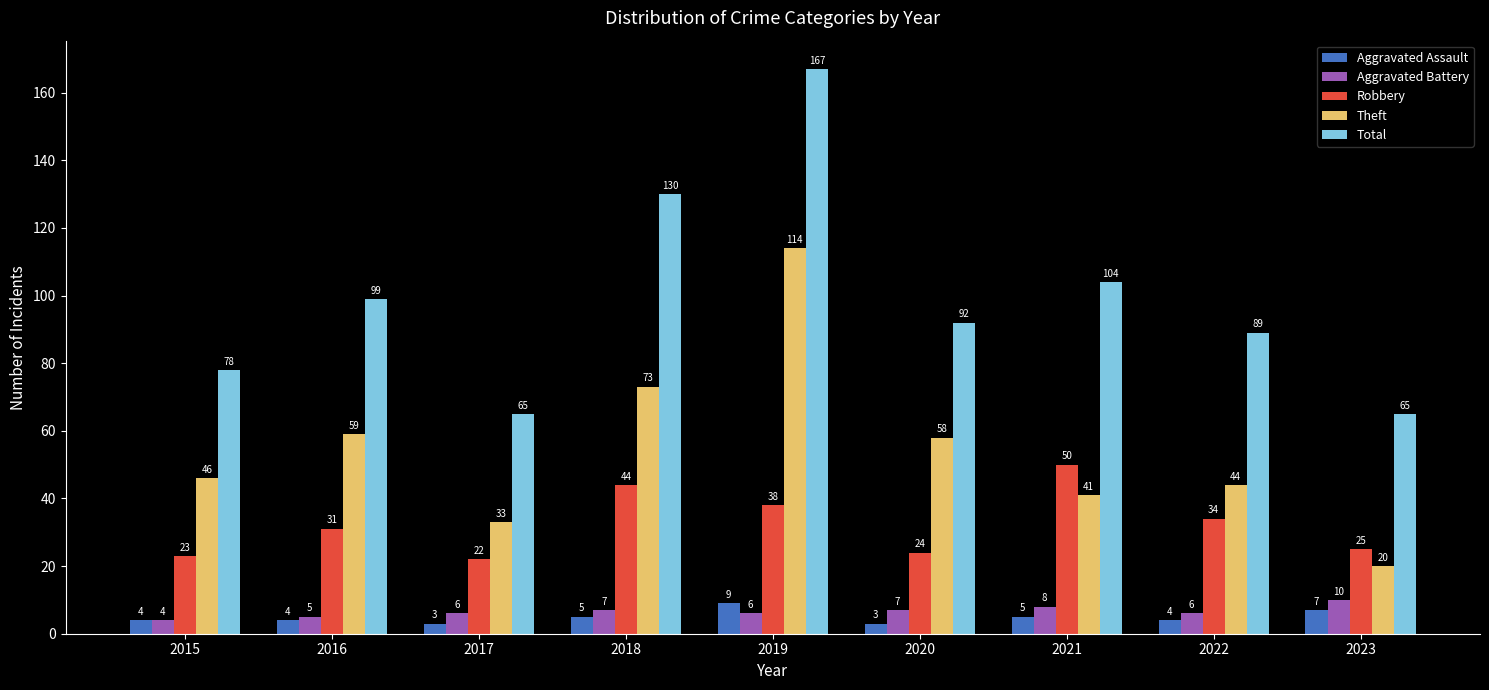

True or false: Aggravated Assault has a value of 7 at 2023.

True